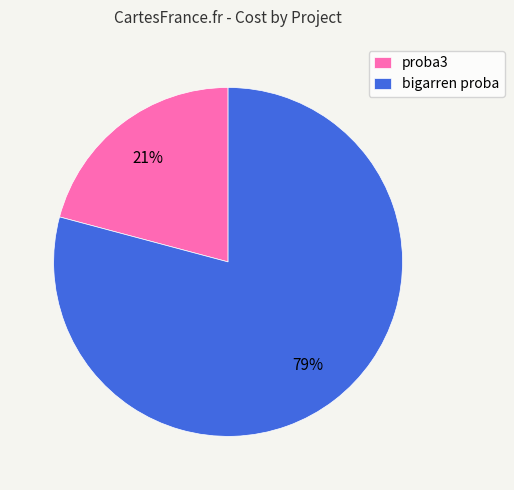

Is the sum of proba3 and bigarren proba greater than half?

Yes